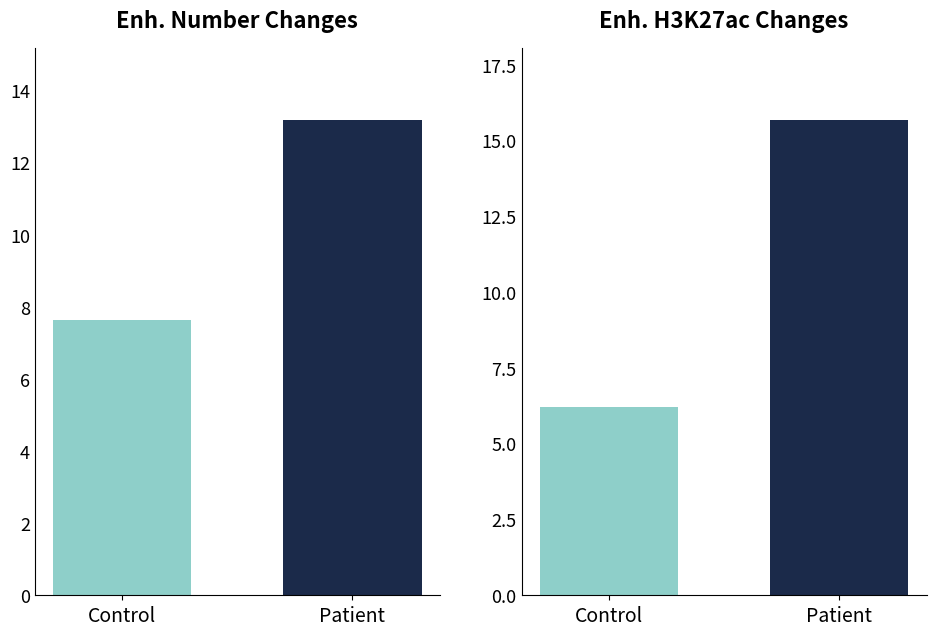

Between 4 and 8, which is larger?

8